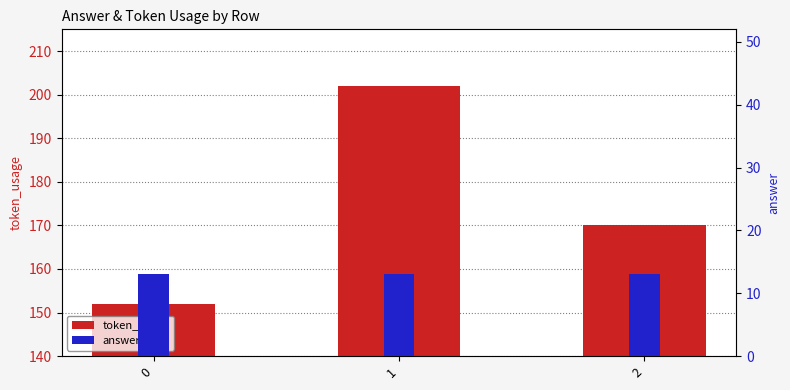

At how many categories does at least one series exceed 96?

3